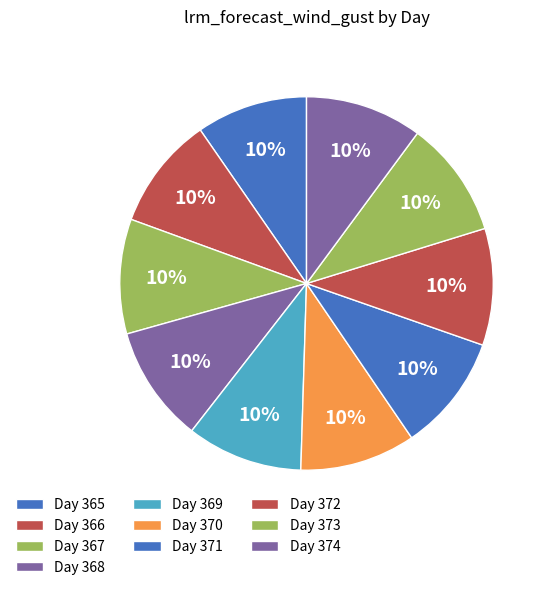

Which slice is the largest?

371